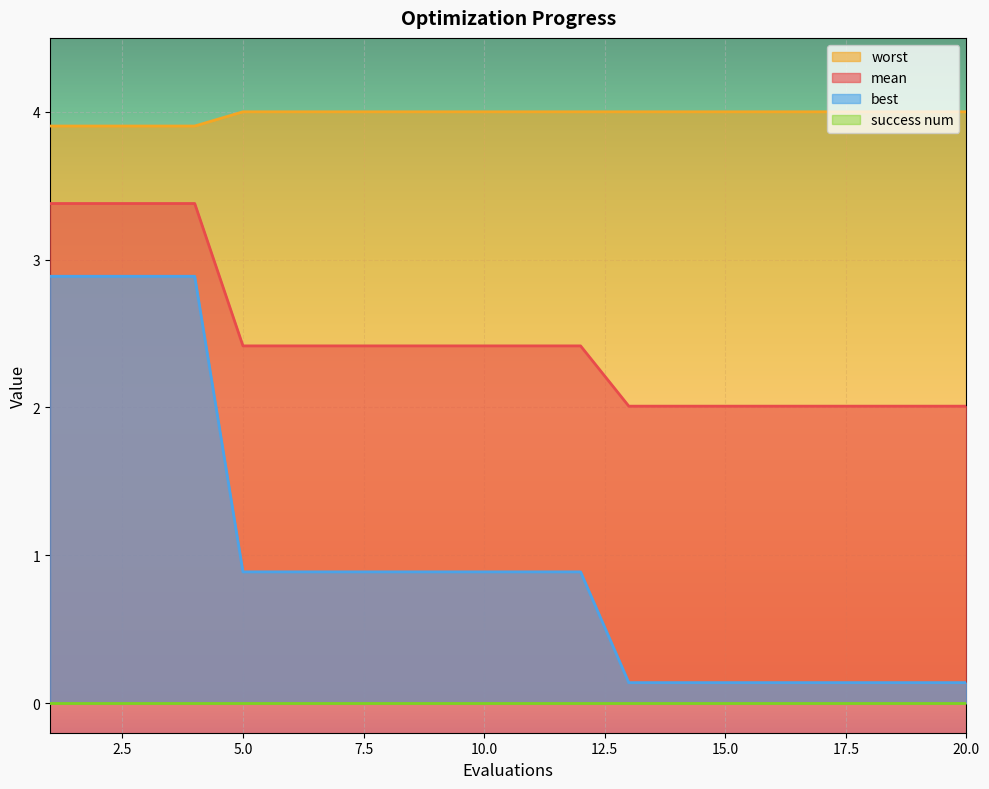

What is the total value across all series at 13?

6.1